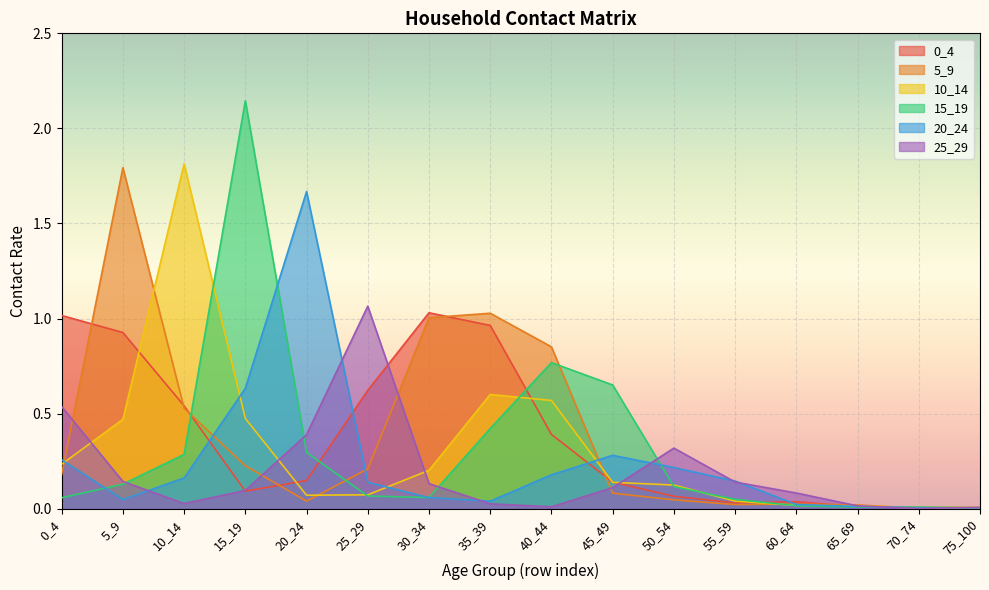

What is the difference between the 10_14 values at 40_44 and 75_100?

0.6